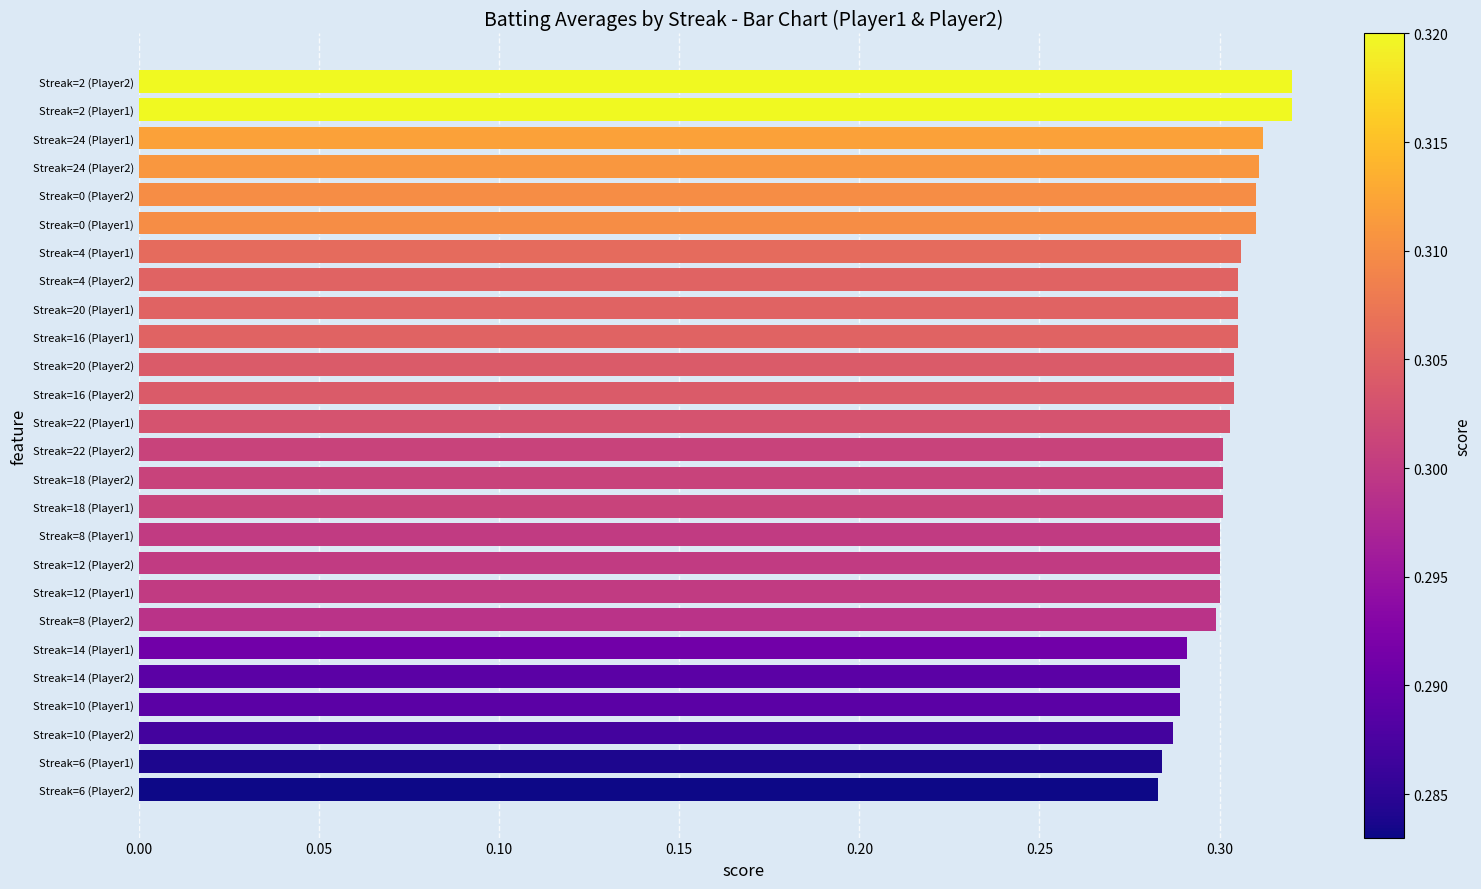

The value at Streak=4 (Player1) is 0.3. True or false?

True